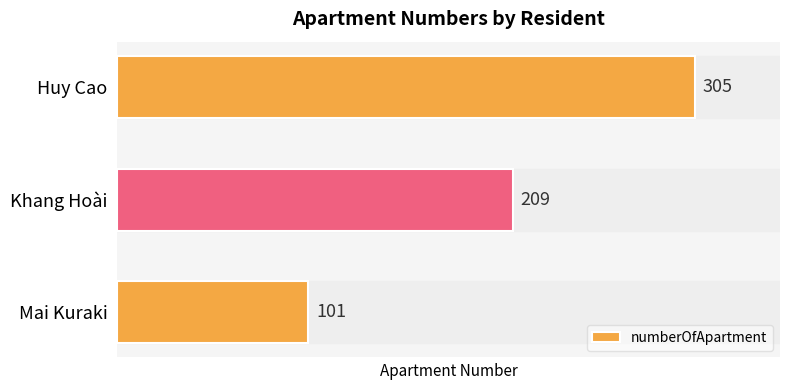

List the labels in order of value, largest first.

Huy Cao, Khang Hoài, Mai Kuraki